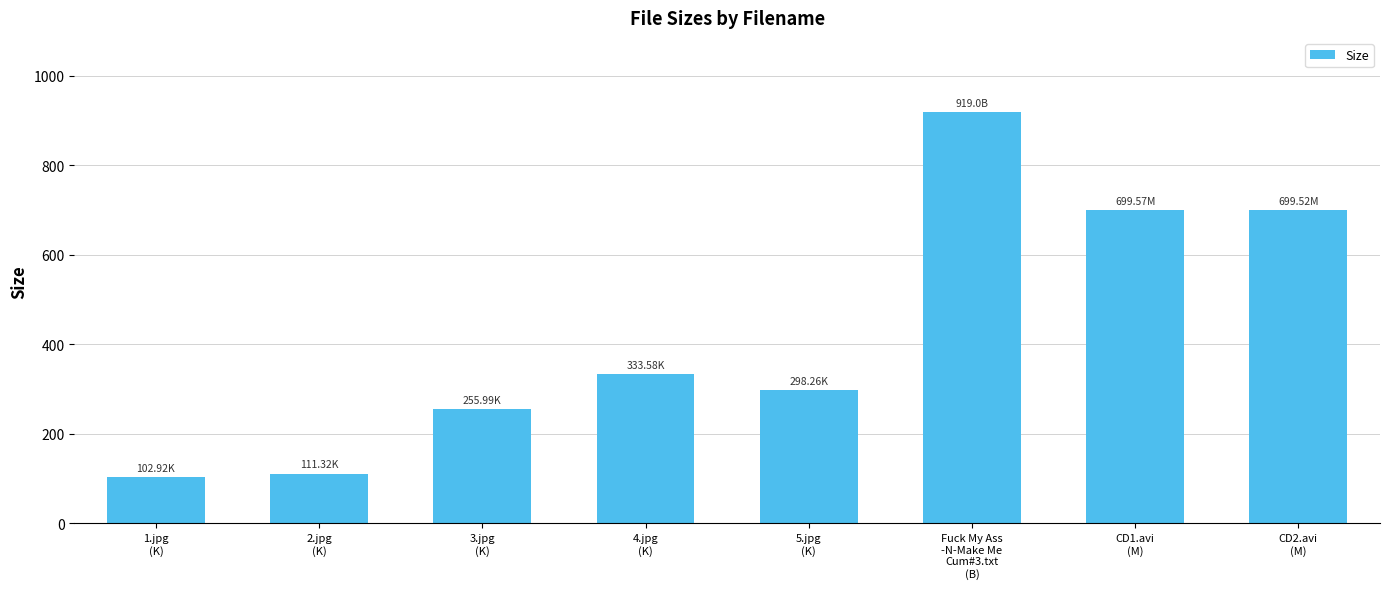

What is the label of the 2nd bar from the left?

2.jpg
(K)